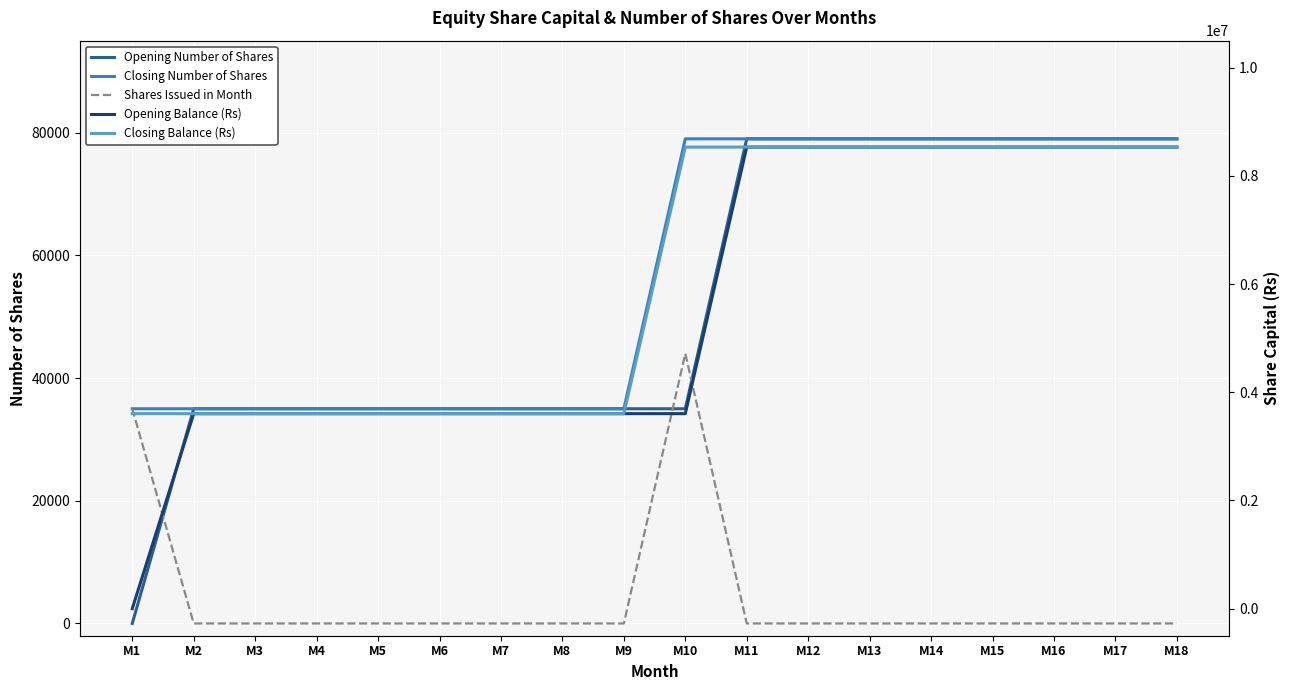

Which series ends up on top after the final intersection of Shares Issued in Month and Opening Number of Shares?

Opening Number of Shares